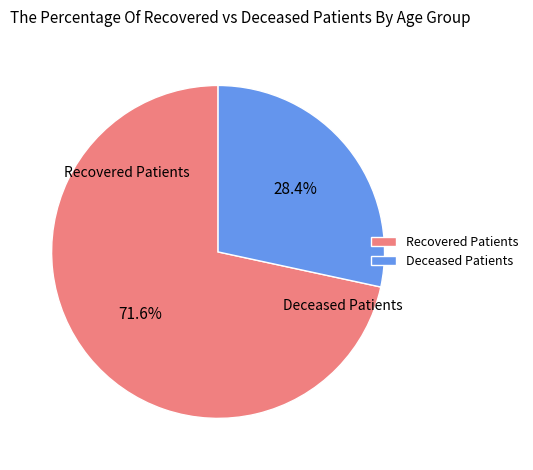

Is there any slice that represents more than half of the pie?

Yes